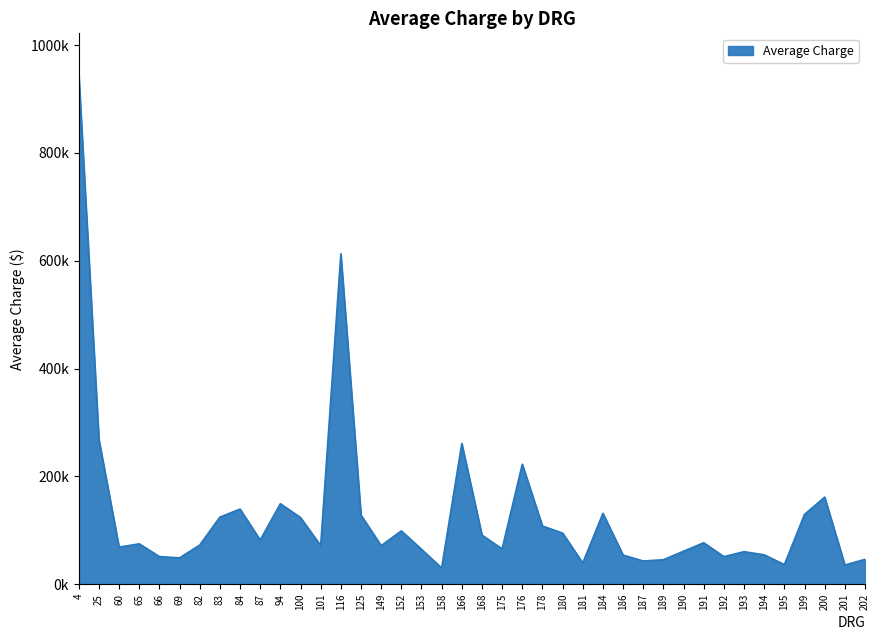

Where is the data nearest to the value 488175?

116